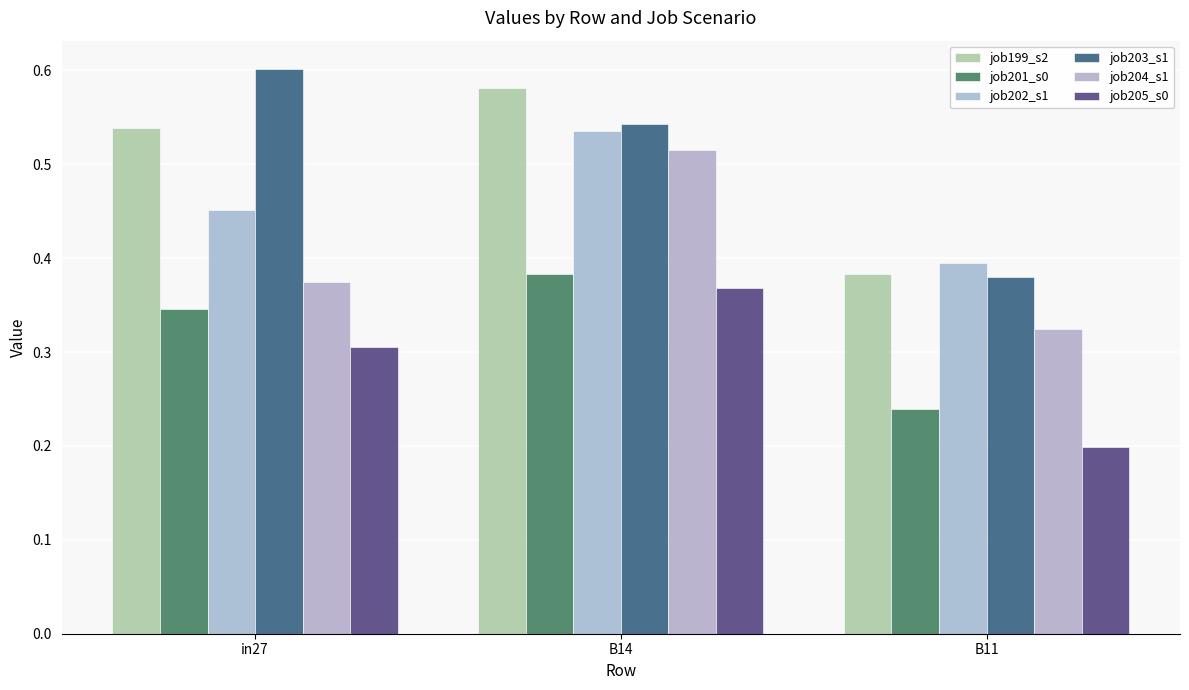

Which category has the lowest value across all series?

B11